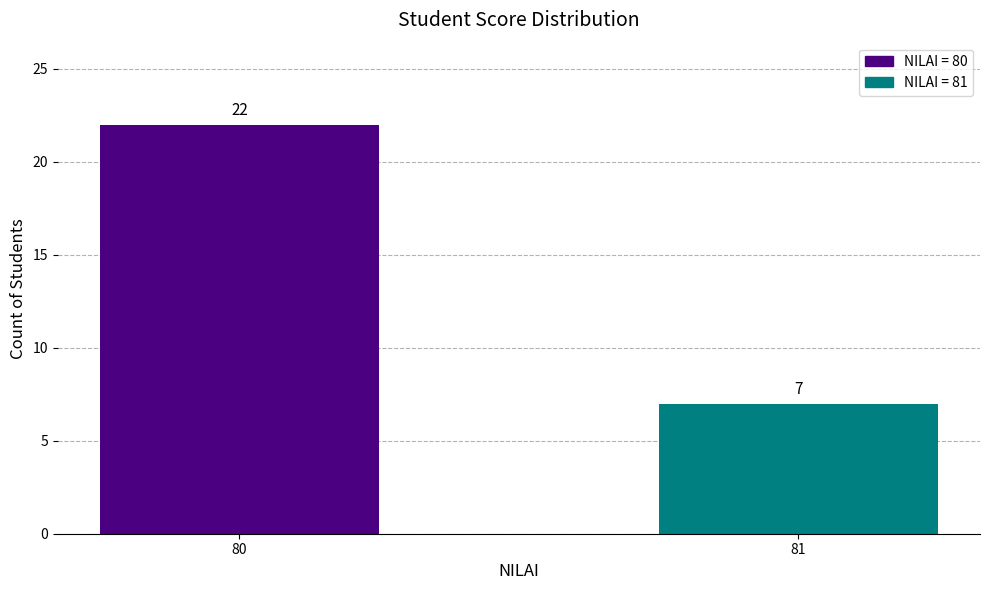

What is the change in value from 80 to 81?

-15